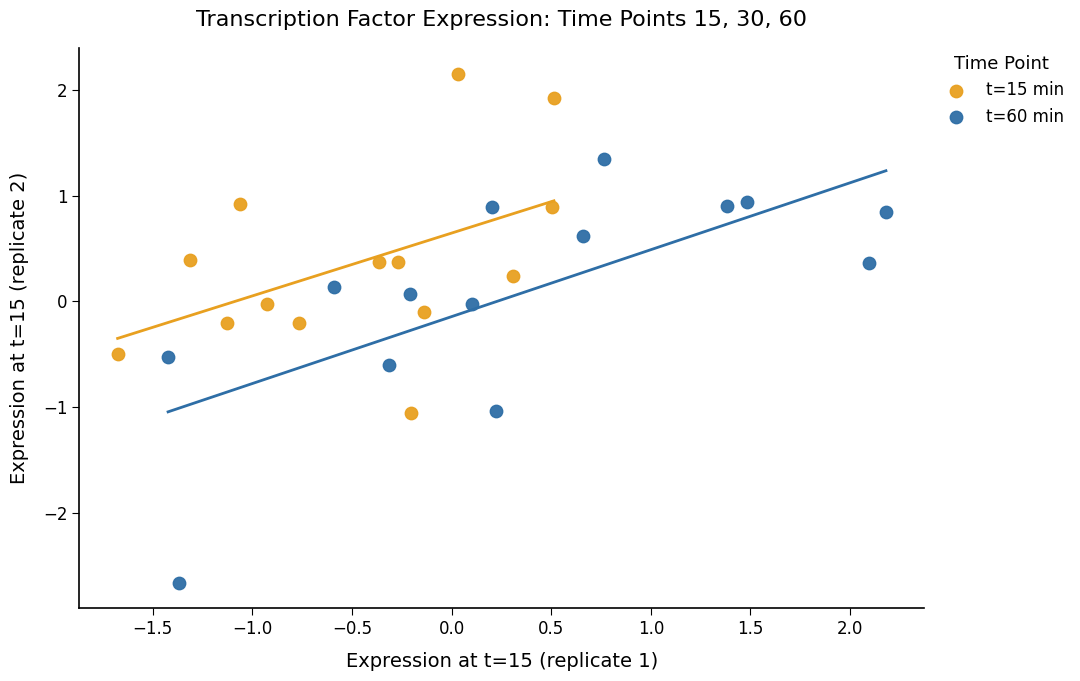

Which series contains the highest Y value?

t=15 min